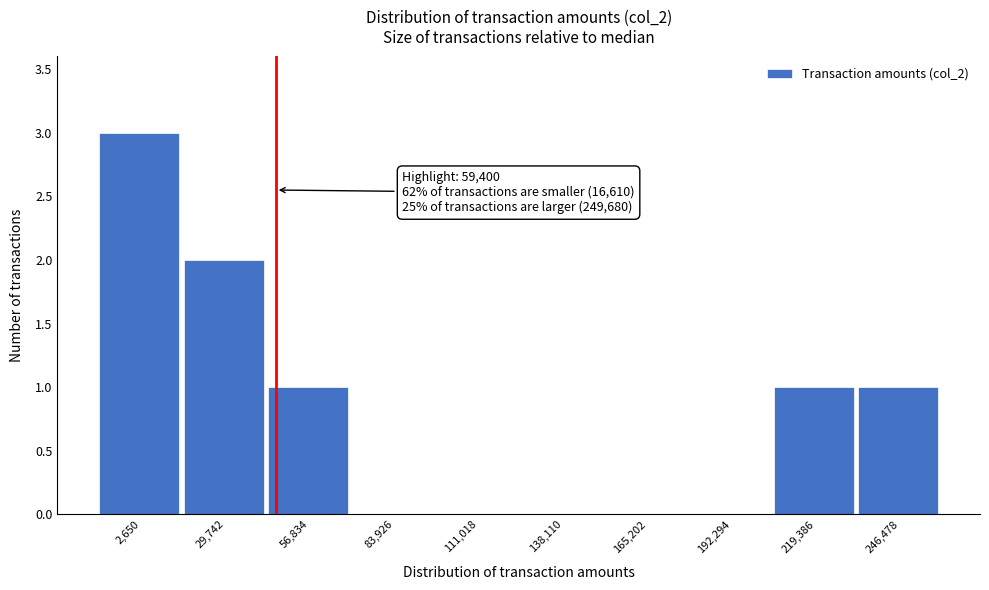

Reading right to left, extract all data points from this chart.

246,478=1	219,386=1	192,294=0	165,202=0	138,110=0	111,018=0	83,926=0	56,834=1	29,742=2	2,650=3